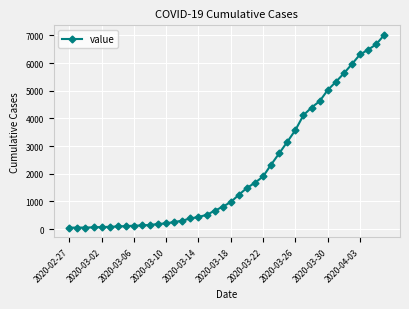

What is the average value?

2134